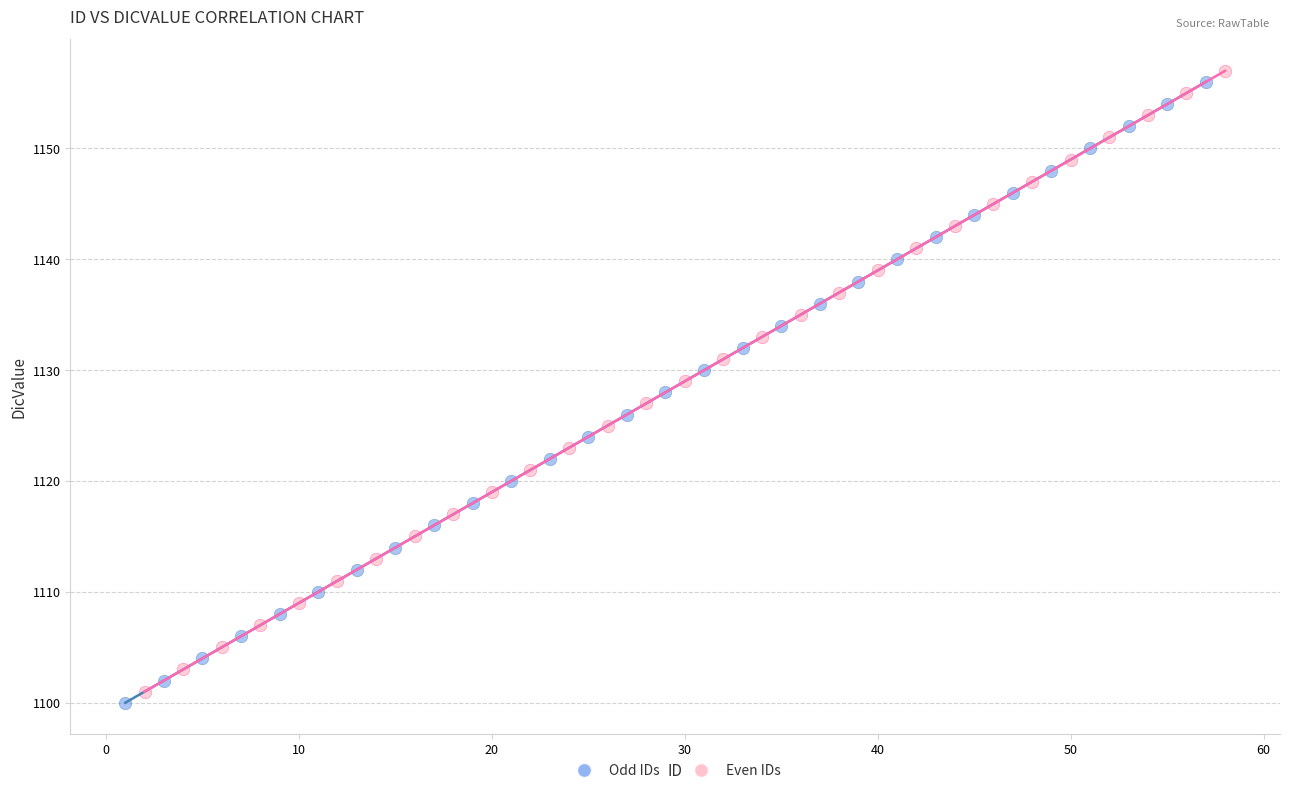

What are all the series names shown in the legend?

Odd IDs, Even IDs